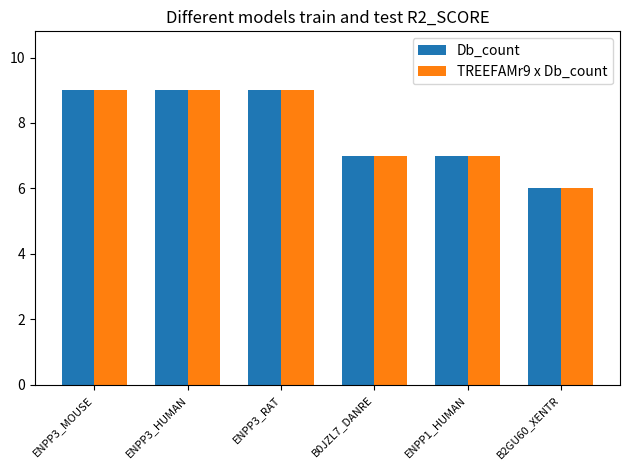

What is the maximum value for Db_count?

9